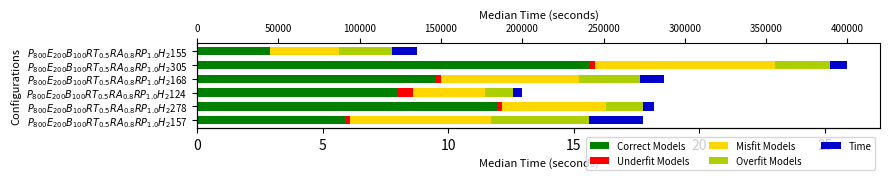

Is the value of Misfit Models at $P_{800}E_{200}B_{100}RT_{0.5}RA_{0.8}RP_{1.0}H_{2}$278 greater than the value of Time at $P_{800}E_{200}B_{100}RT_{0.5}RA_{0.8}RP_{1.0}H_{2}$157?

Yes